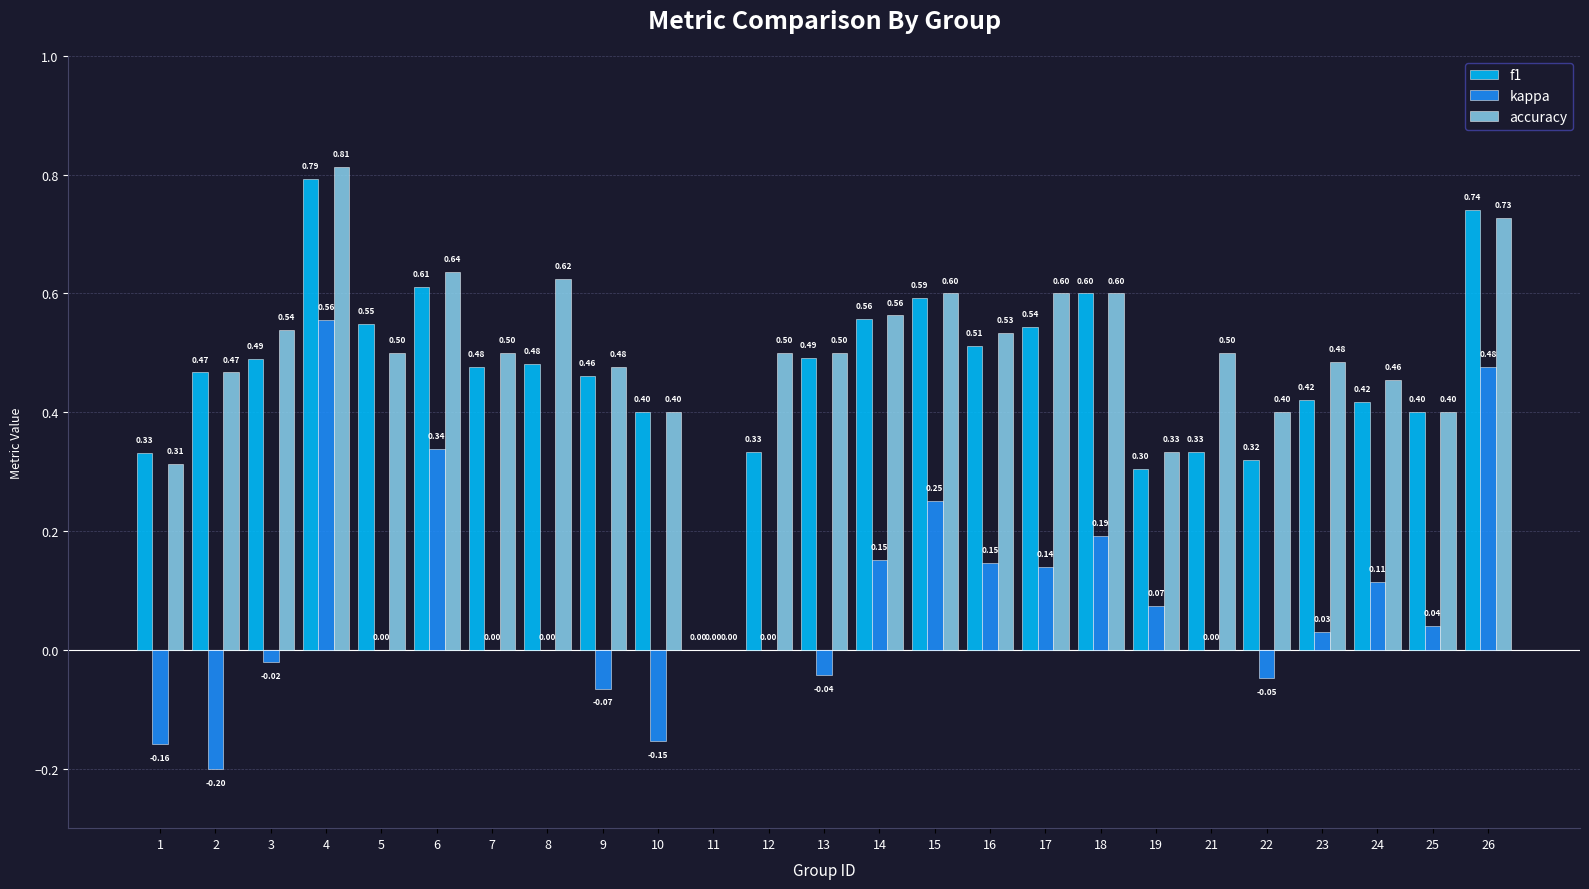

Which series has the largest total across all categories?

accuracy